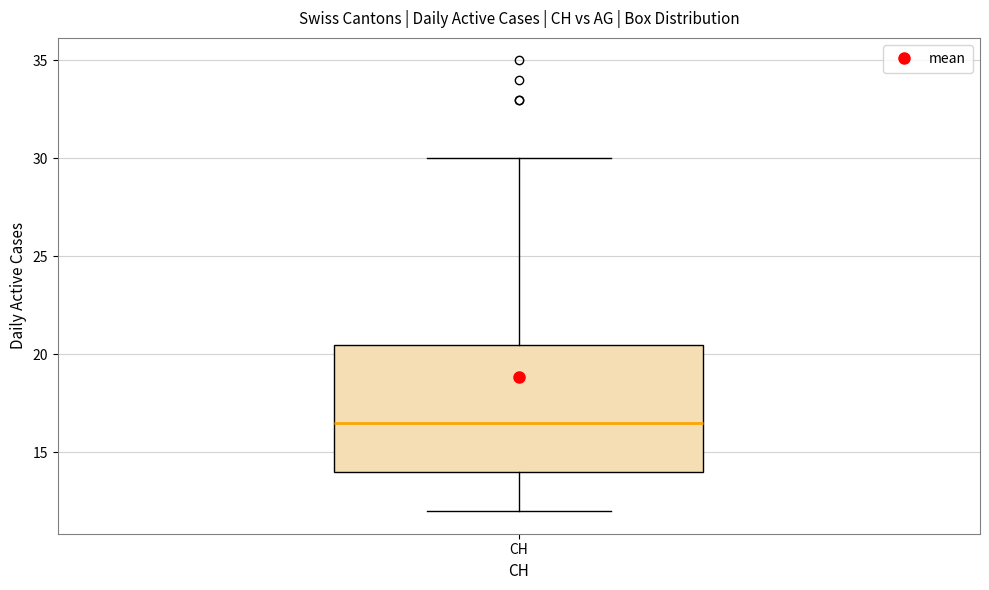

Transcribe this box plot: give where the median line is, the range the box spans, and where the two whiskers end, as read against the y-axis. The values are not printed on the chart, so give them approximately, as read against the axis.

median 16.5, box 14.0 to 20.5, whiskers 12.0 to 30.0